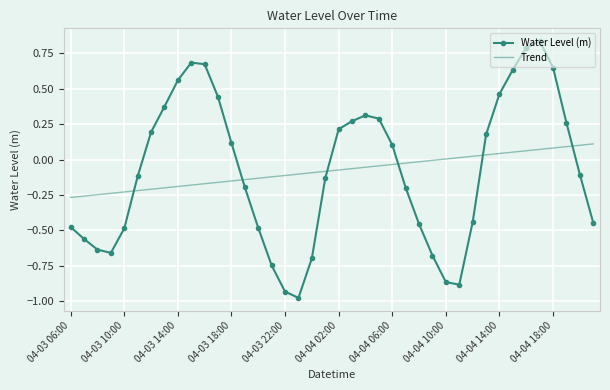

List the series in order of their peak value, highest first.

Water Level (m), Trend